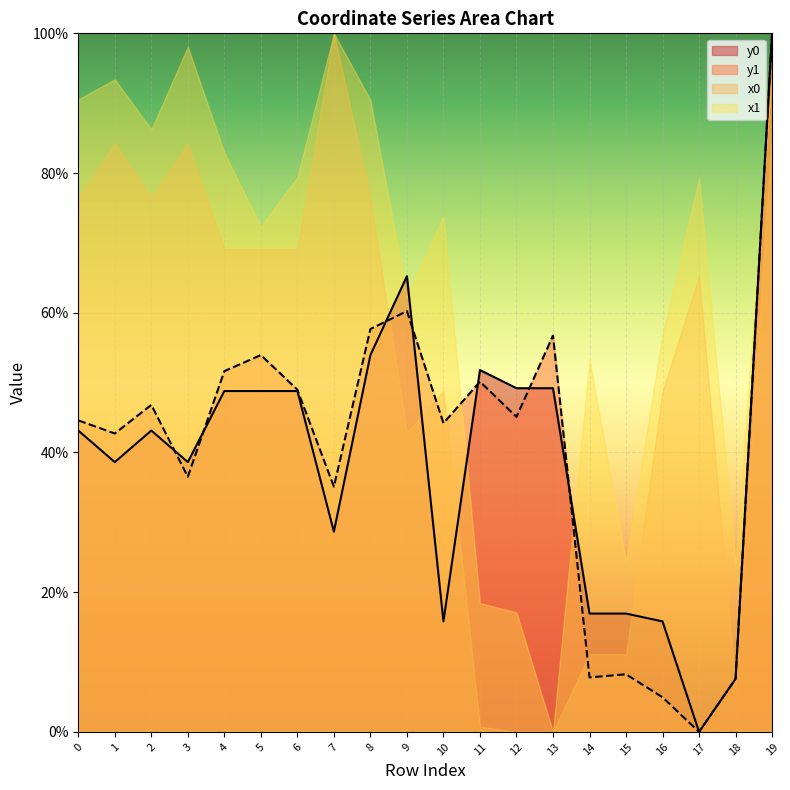

How many lines are shown in the chart?

4